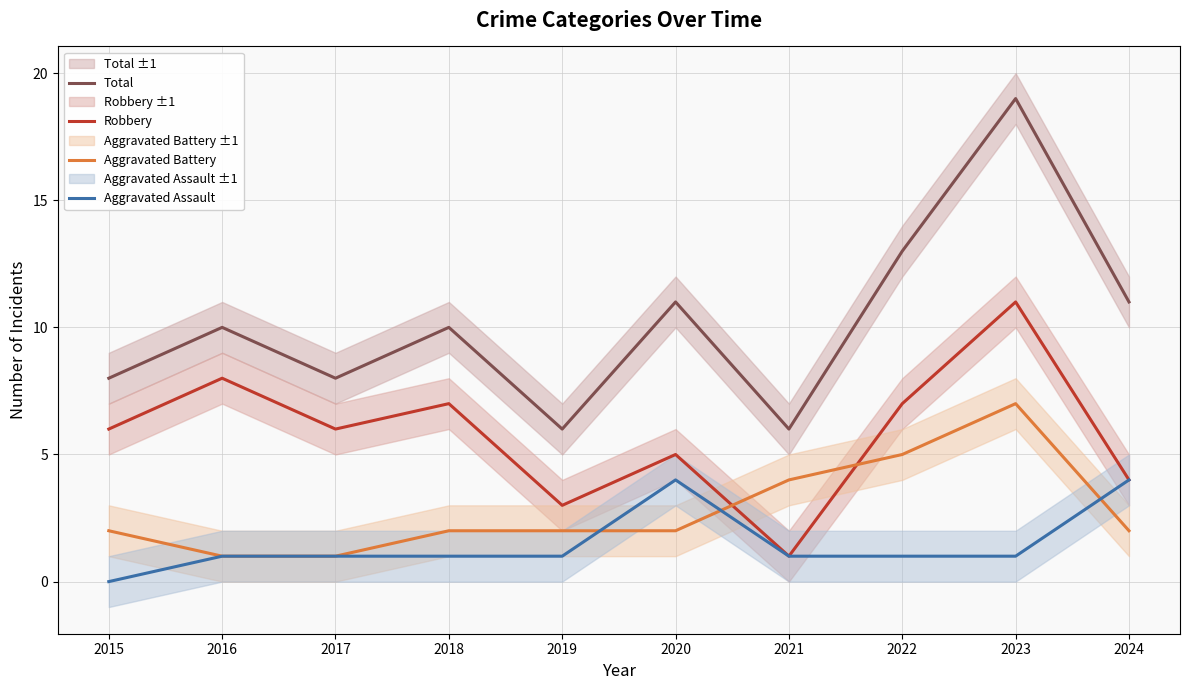

What are all the series names shown in the legend?

Total, Robbery, Aggravated Battery, Aggravated Assault